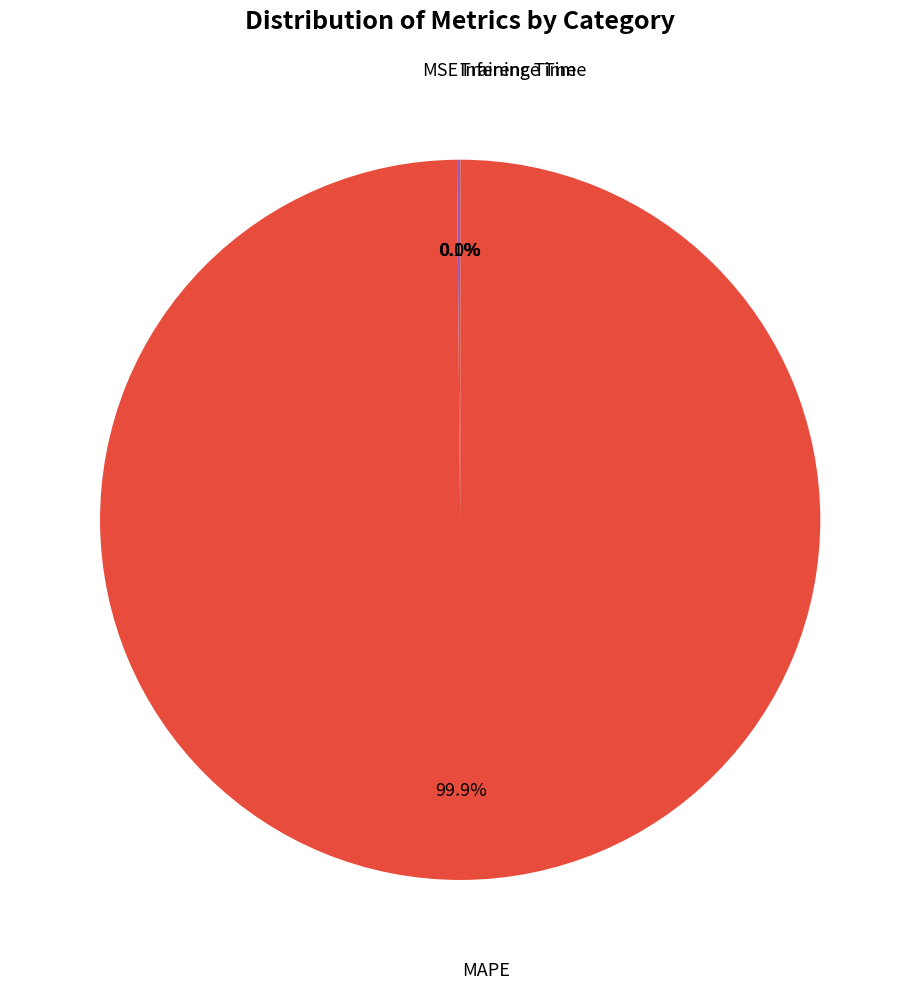

To the nearest percent, what is the average slice percentage?

25%